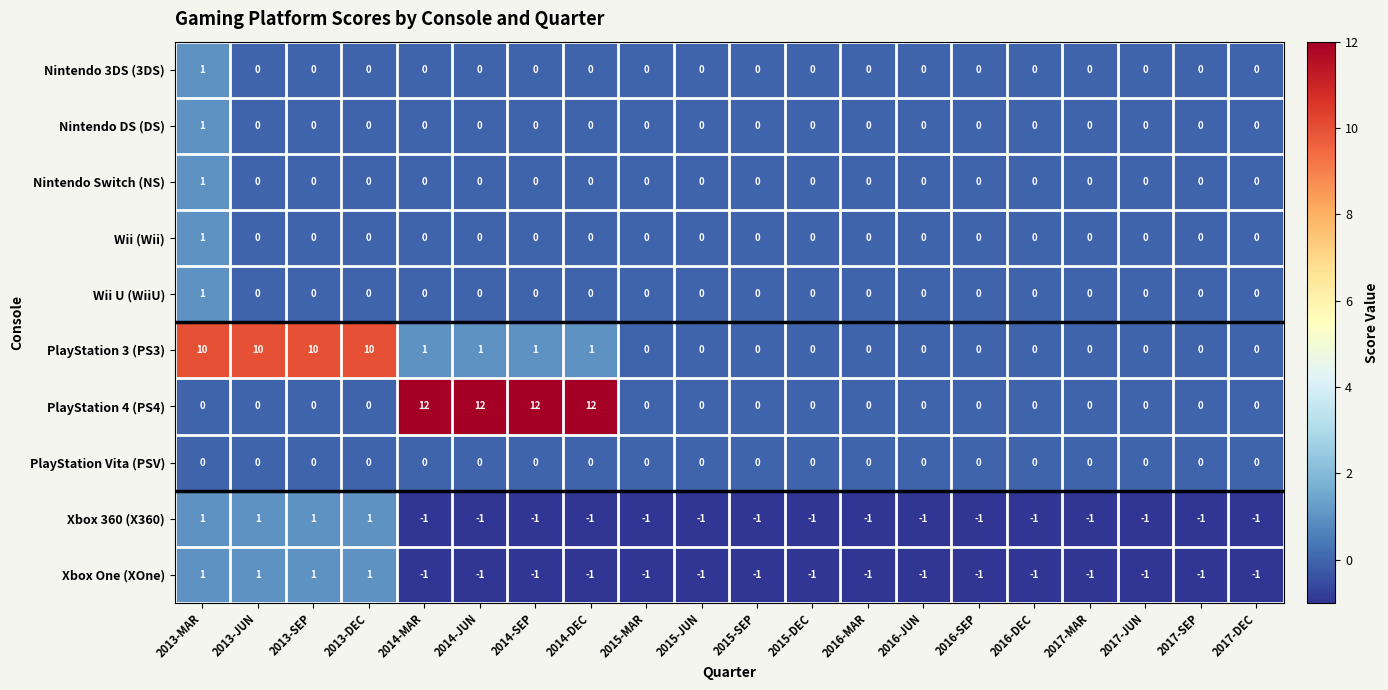

Which series changed the most between 2013-DEC and 2015-JUN?

PlayStation 3 (PS3)